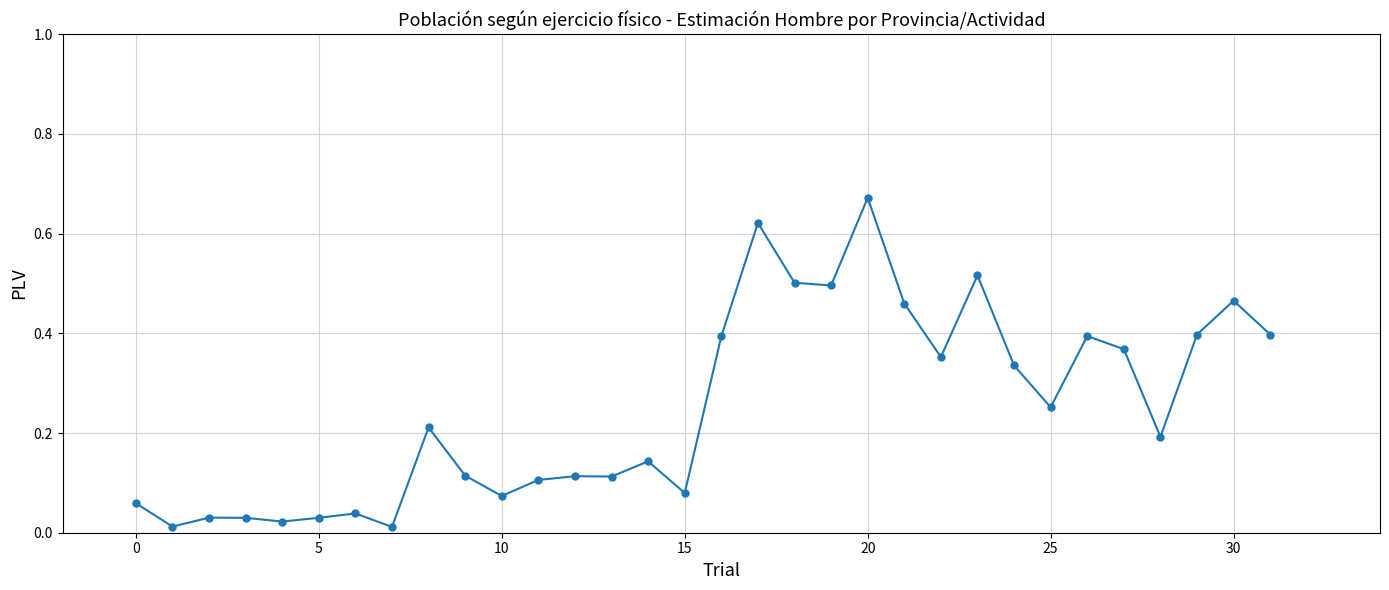

What is the sum of all values?

8.0